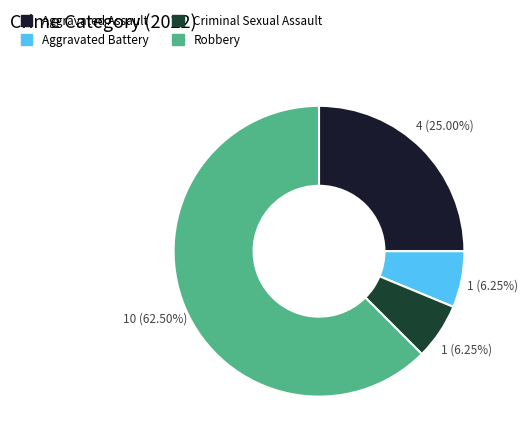

Do Robbery and Aggravated Battery together represent more than half of the pie?

Yes